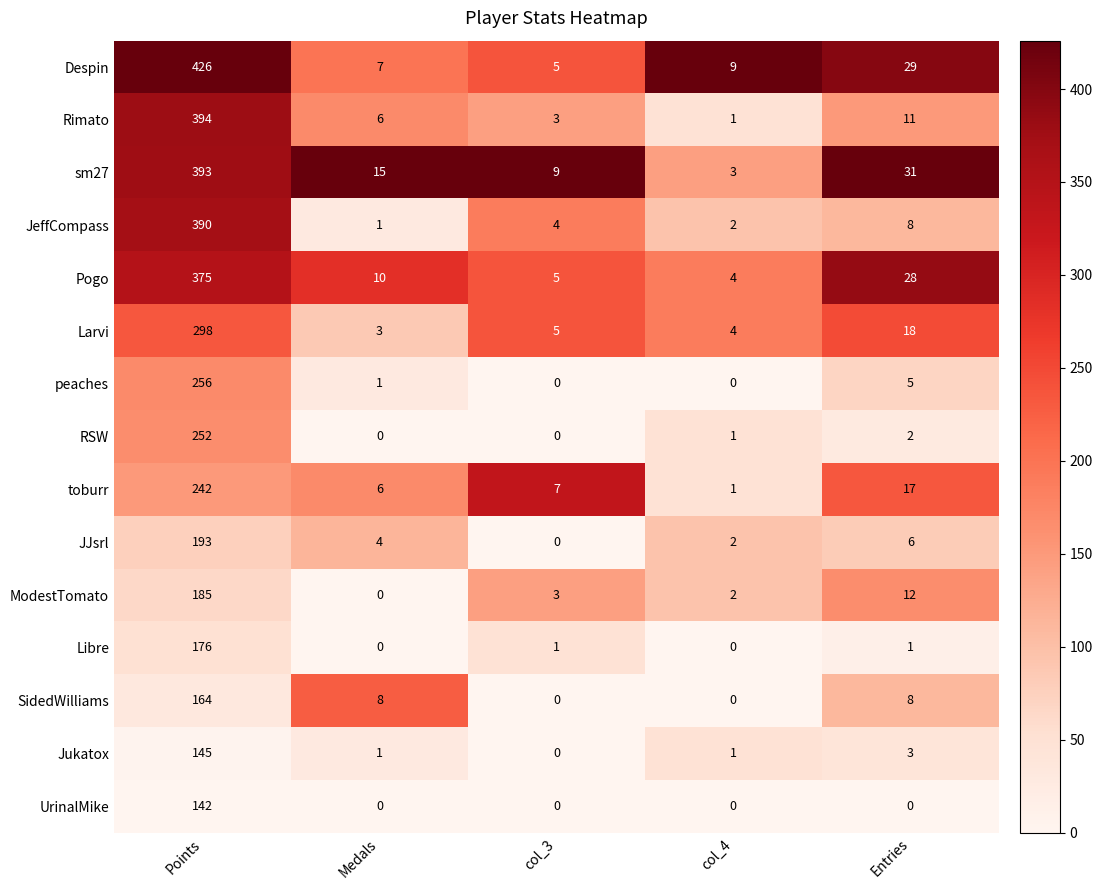

At which label does Rimato reach its minimum?

col_4